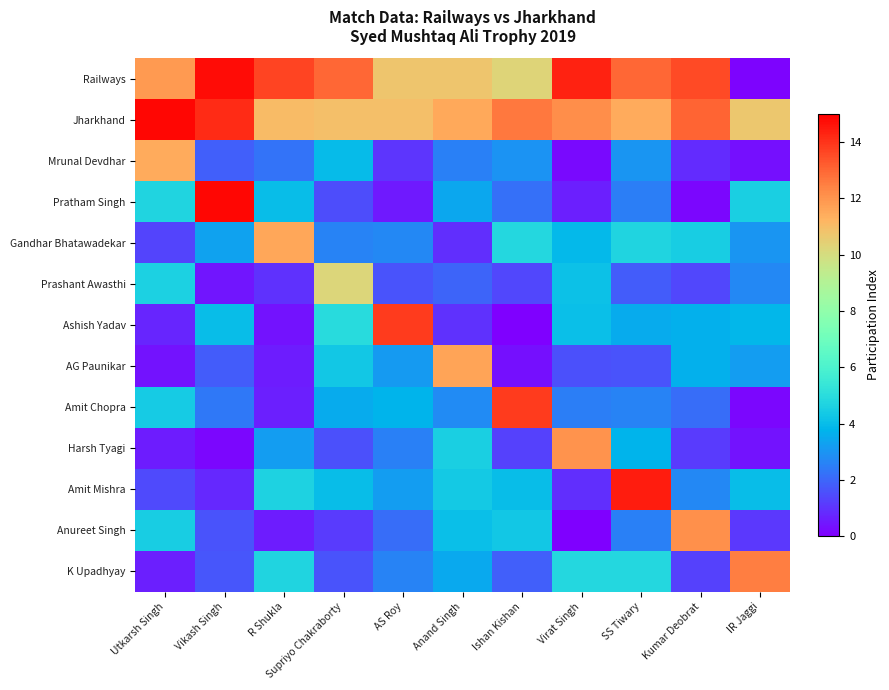

At which category is the sum across all series the highest?

SS Tiwary